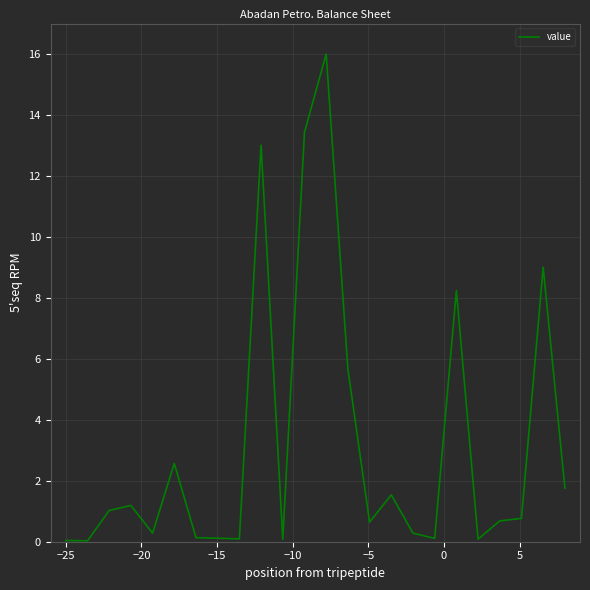

What is the greatest value displayed?

16.0